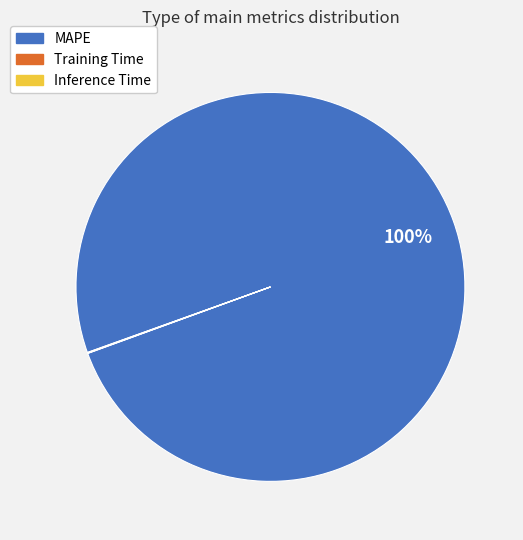

What is the largest slice in the pie chart?

MAPE